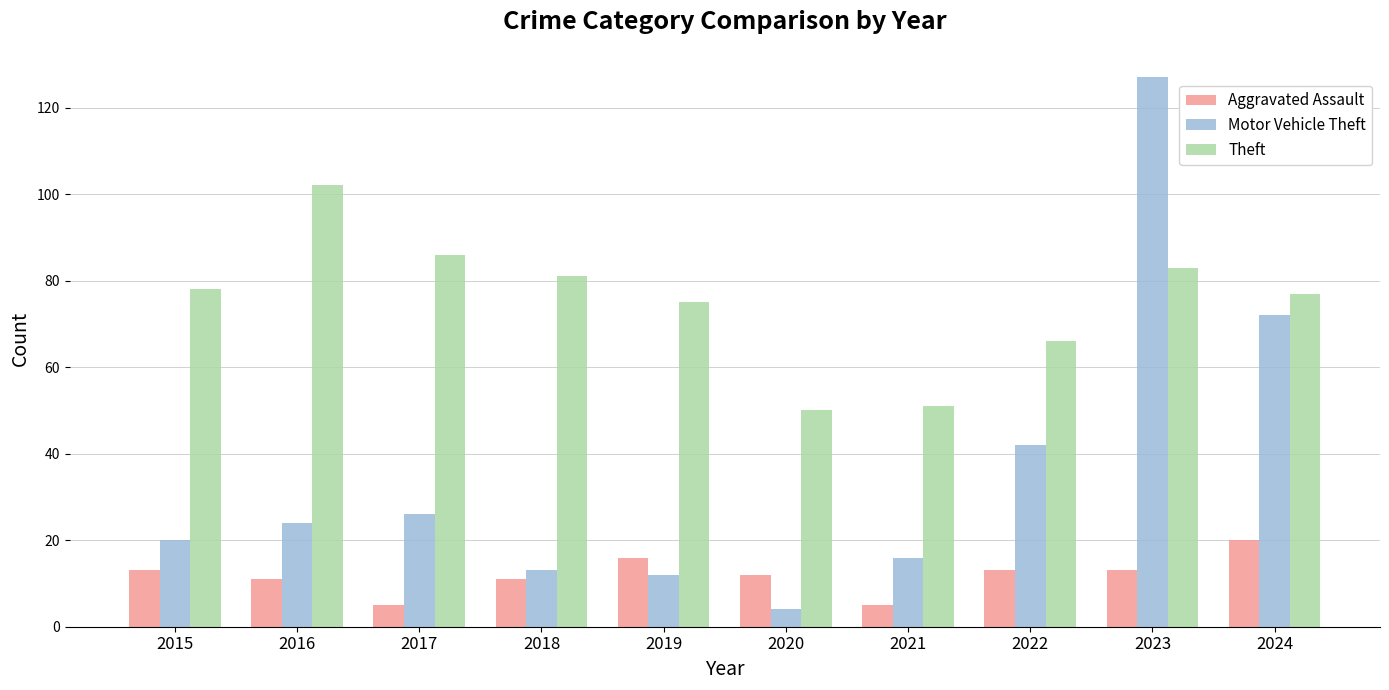

What is the maximum value for Theft?

102